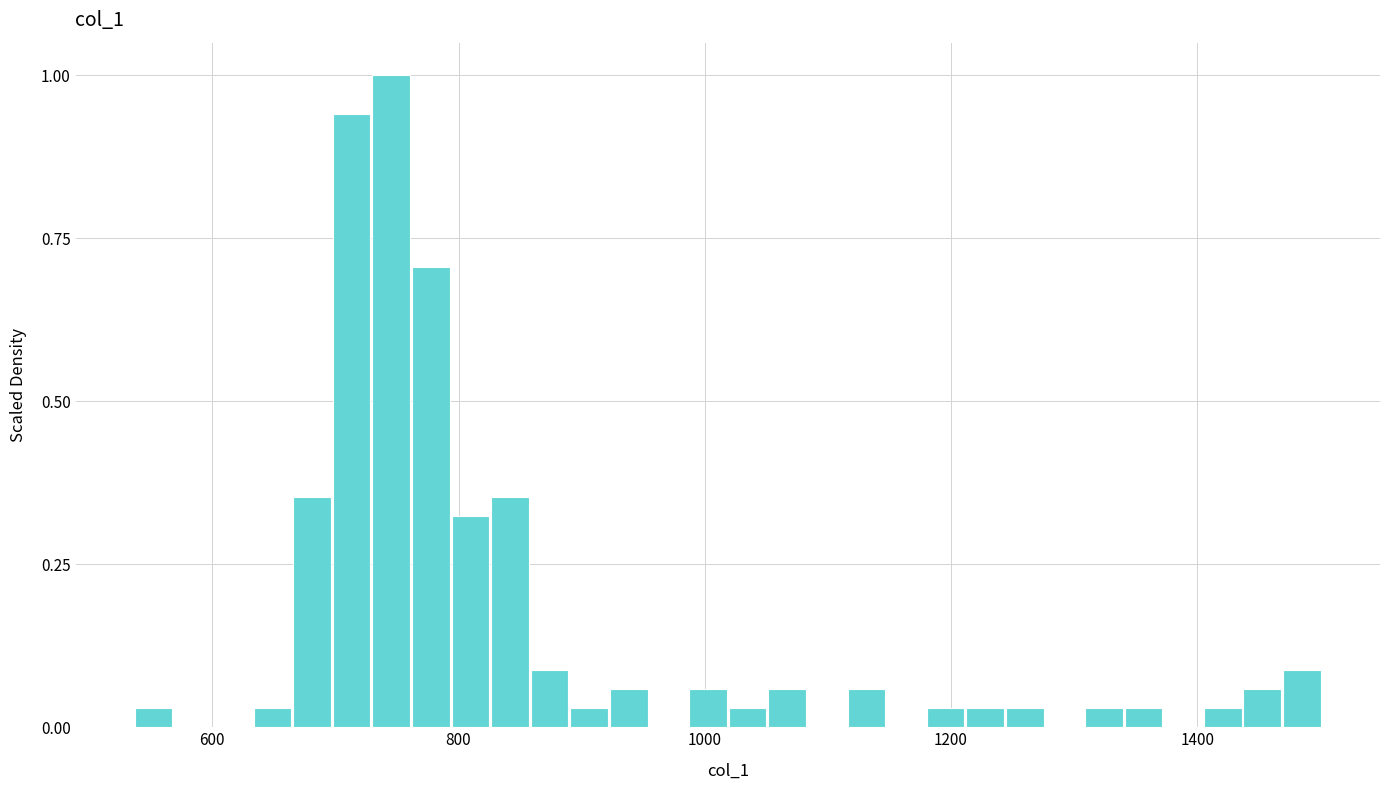

Around what value on the x-axis is the tallest bar? Give the approximate position of its centre, as read against the axis.

740